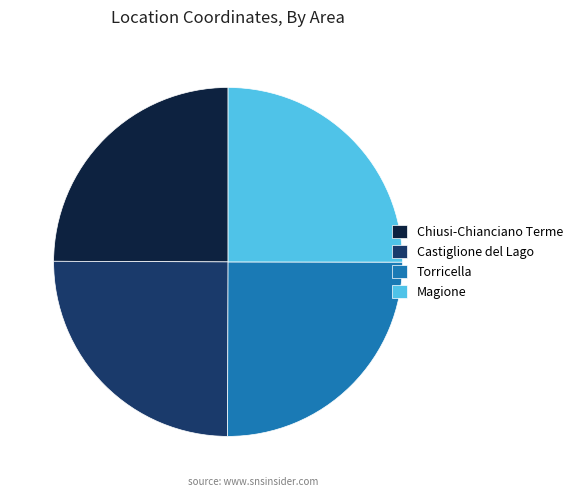

Is there any slice that represents more than half of the pie?

No